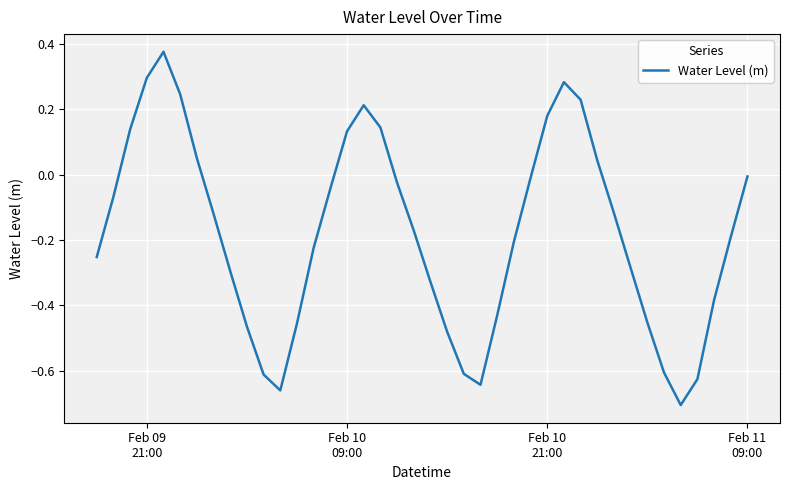

What is the difference between the maximum and minimum values?

1.1